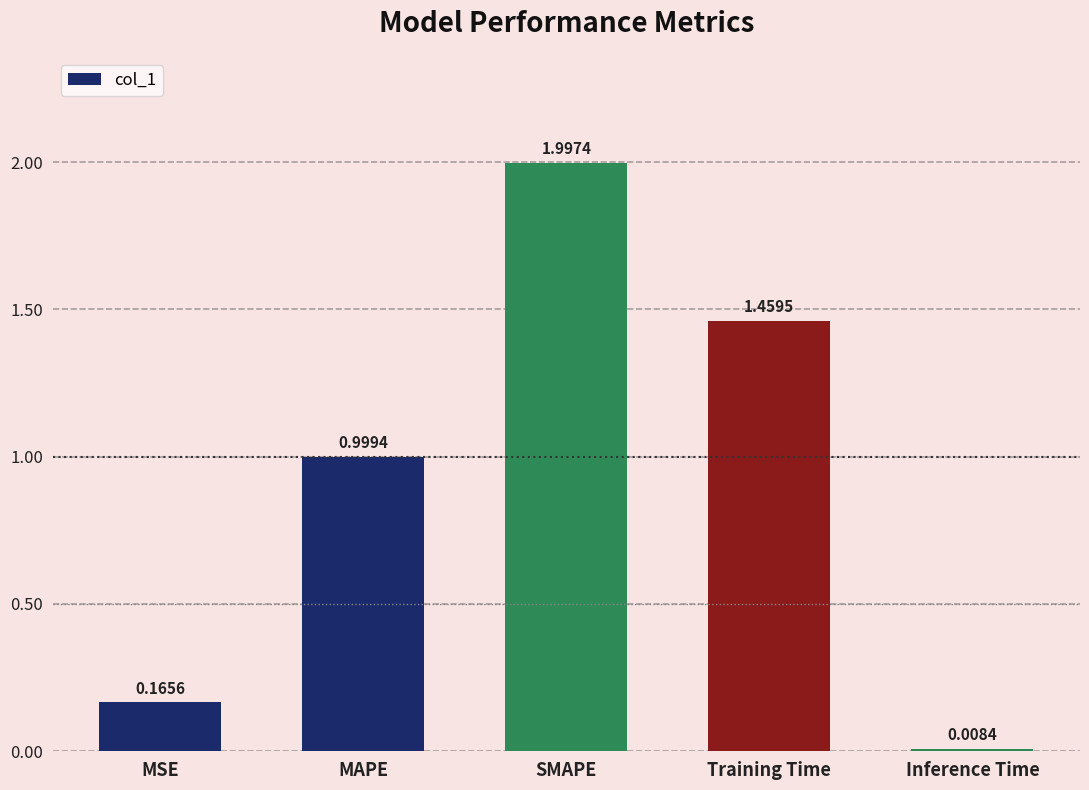

List the labels in order of value, largest first.

SMAPE, Training Time, MAPE, MSE, Inference Time